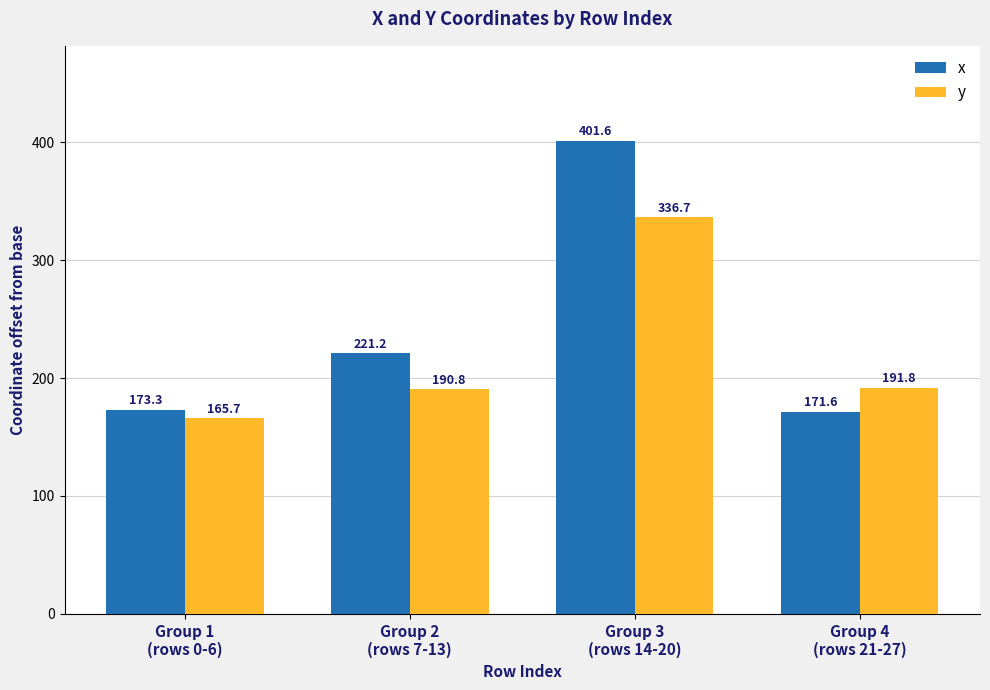

What is the spread (max minus min) of values at Group 1
(rows 0-6)?

7.5